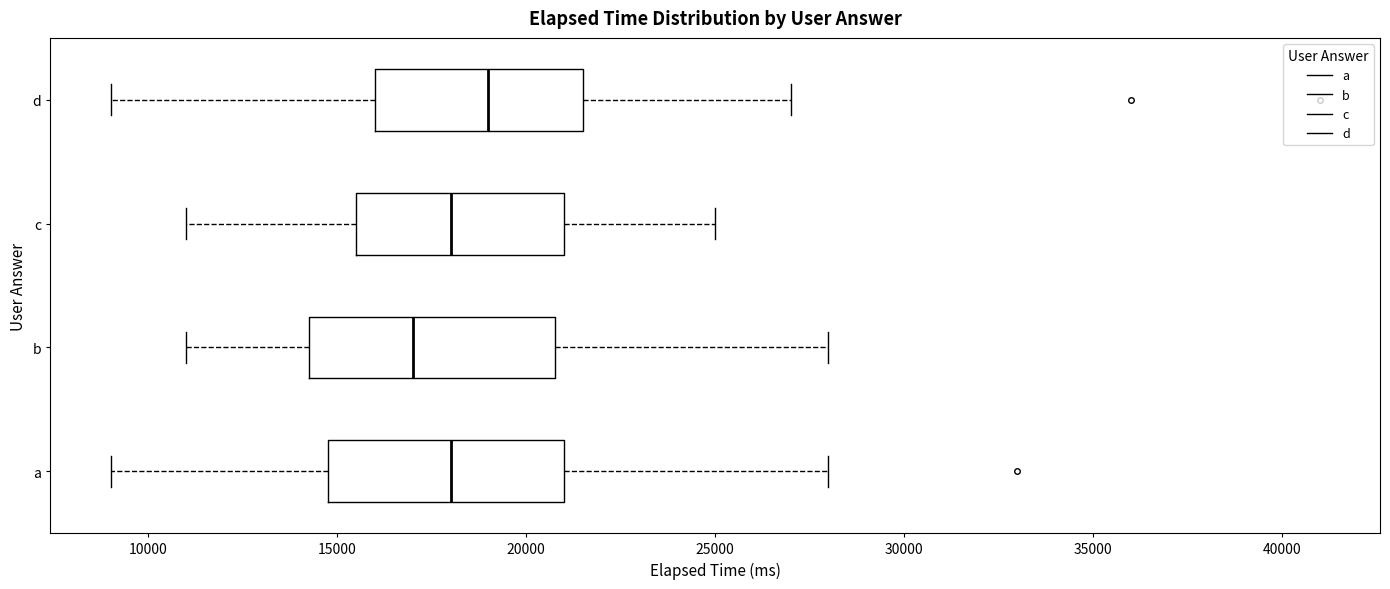

Reading bottom to top, transcribe this box plot: for each box, give where its median line is, the range the box spans, and where its two whiskers end, as read against the x-axis. The values are not printed on the chart, so give them approximately, as read against the axis.

a: median 18000, box 15000 to 21000, whiskers 9000 to 28000
b: median 17000, box 14500 to 21000, whiskers 11000 to 28000
c: median 18000, box 15500 to 21000, whiskers 11000 to 25000
d: median 19000, box 16000 to 21500, whiskers 9000 to 27000